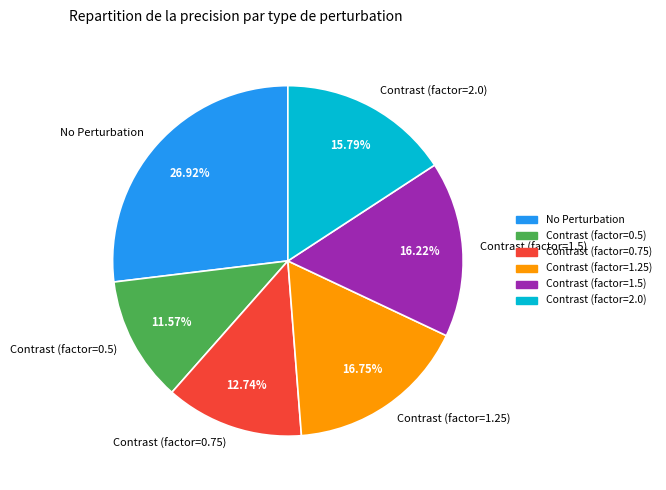

Does Contrast (factor=2.0) represent more than half of the total?

No